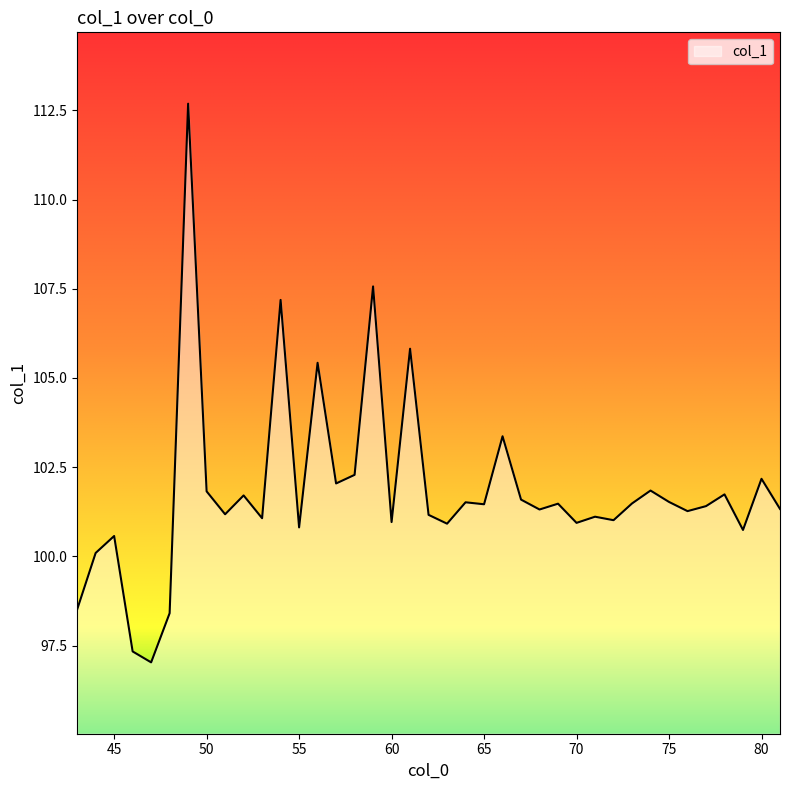

Does the chart display data point markers on the line(s)?

No